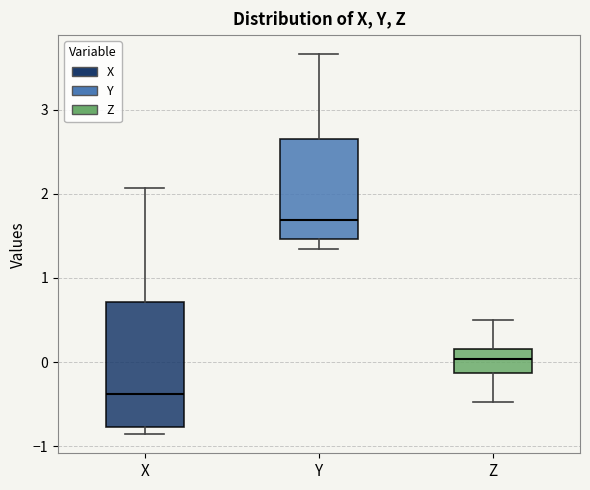

Which box is the tallest, from its lower edge to its upper edge?

X